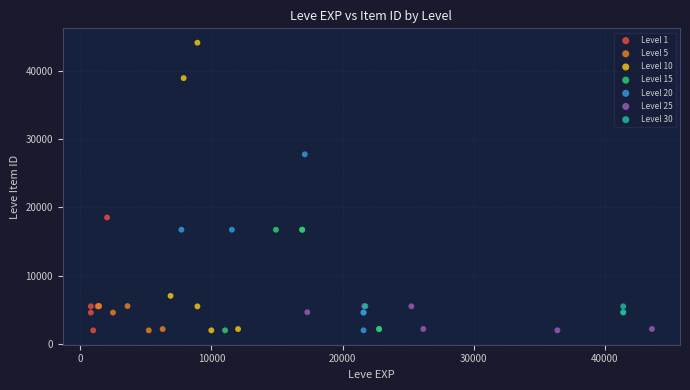

What are all the series names shown in the legend?

Level 1, Level 5, Level 10, Level 15, Level 20, Level 25, Level 30